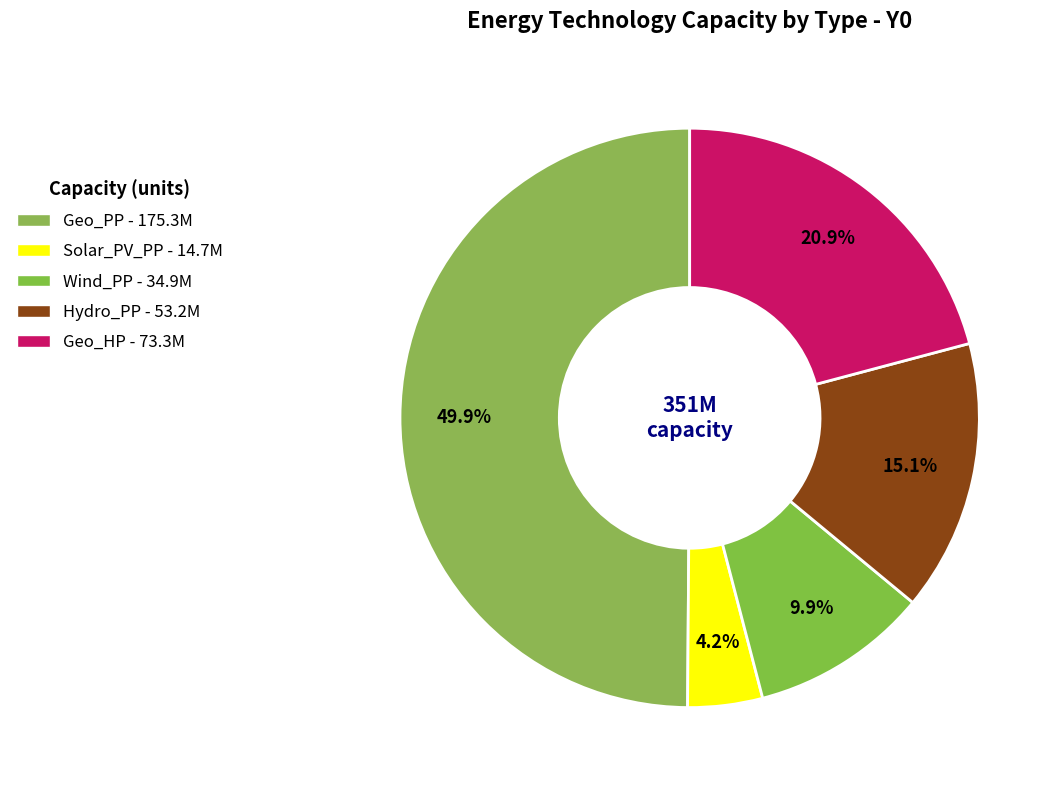

The Geo_HP slice represents 20% of the pie. True or false?

False